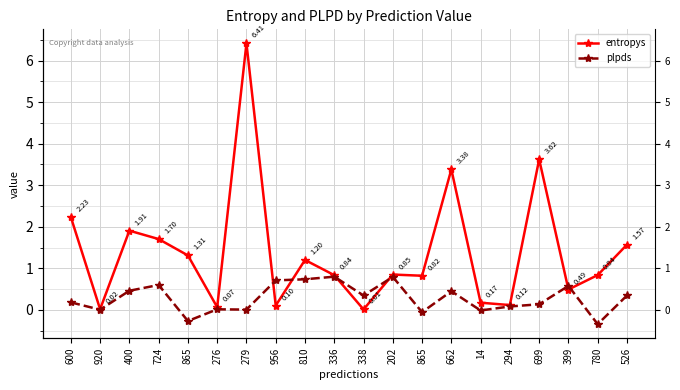

True or false: entropys has a value of 1.3 at 336.

False